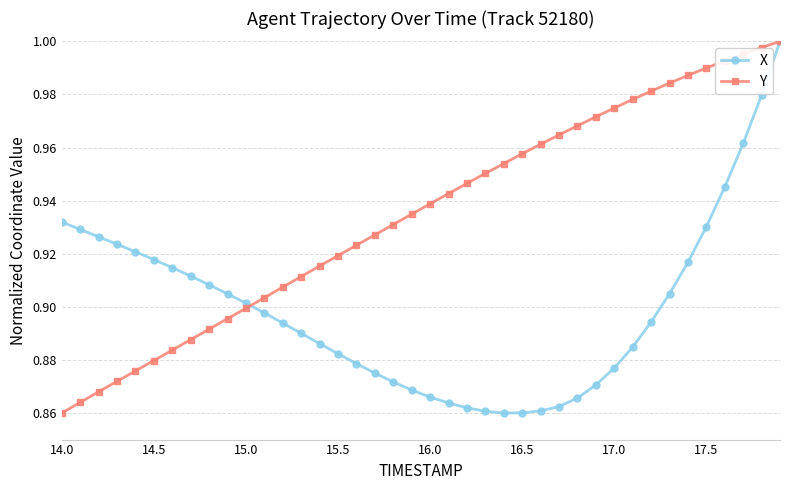

Rank the series by their average value, from highest to lowest.

Y, X